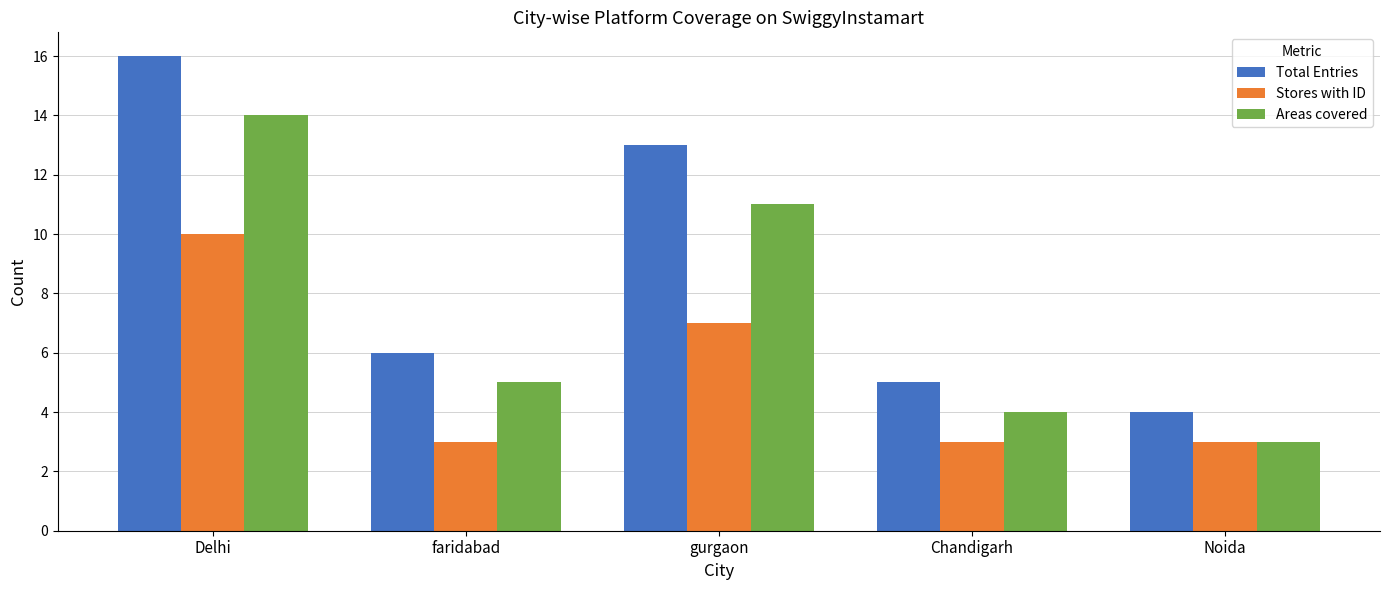

What is the difference between the highest and lowest values at faridabad?

3